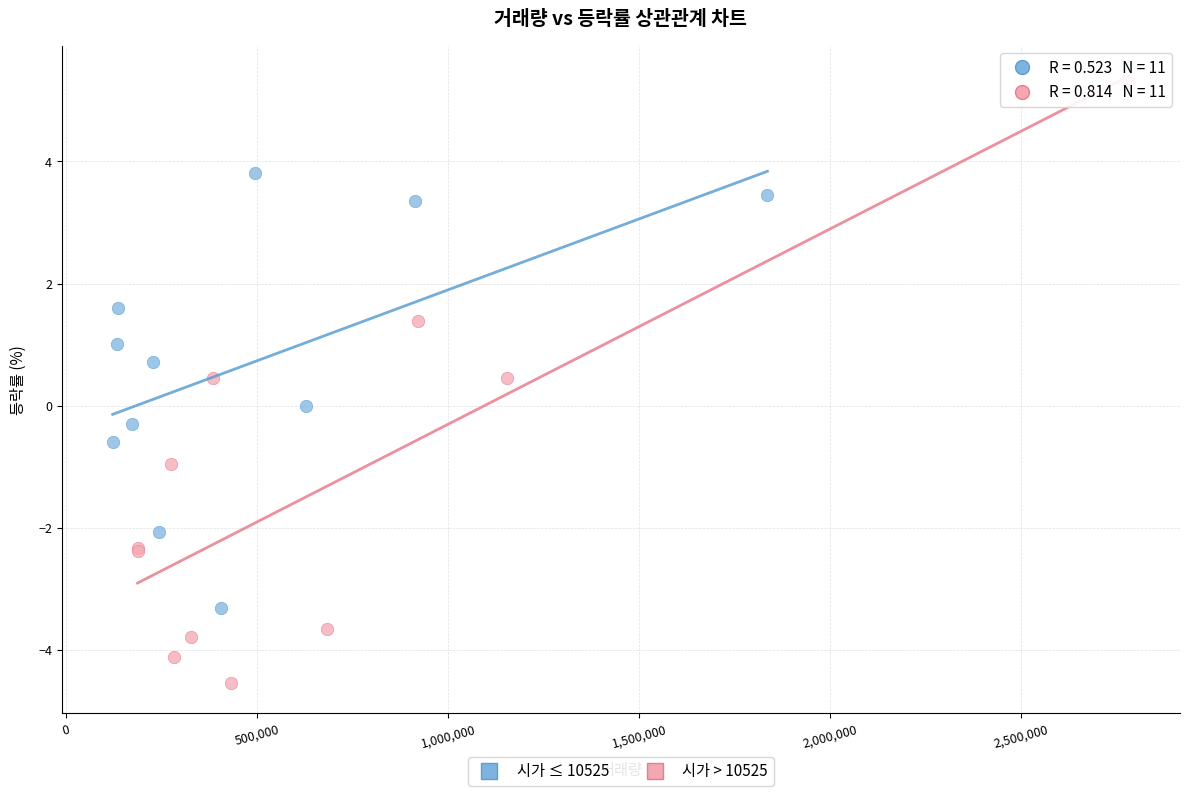

Which series has the largest Y range (max minus min)?

시가 > 10525